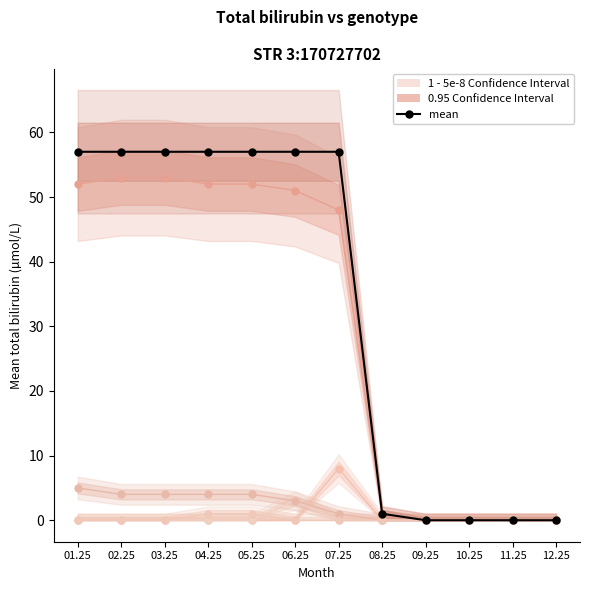

What is the sum of all Atrasado values?

8